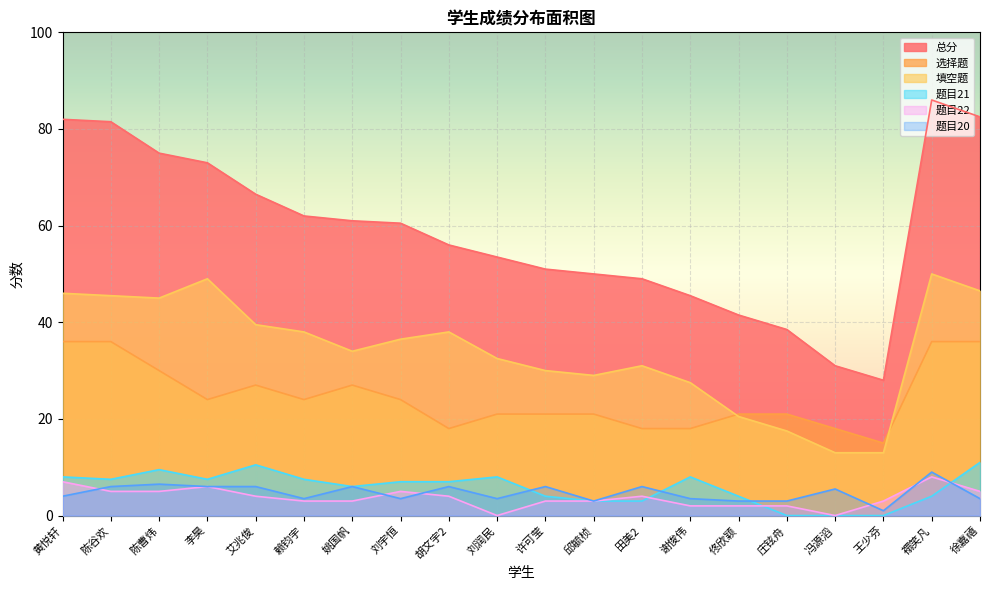

Reading left to right, extract all data points from this chart.

总分: 82.0	81.5	75.0	73.0	66.5	62.0	61.0	60.5	56.0	53.5	51.0	50.0	49.0	45.5	41.5	38.5	31.0	28.0	86.0	82.5
选择题: 36.0	36.0	30.0	24.0	27.0	24.0	27.0	24.0	18.0	21.0	21.0	21.0	18.0	18.0	21.0	21.0	18.0	15.0	36.0	36.0
填空题: 46.0	45.5	45.0	49.0	39.5	38.0	34.0	36.5	38.0	32.5	30.0	29.0	31.0	27.5	20.5	17.5	13.0	13.0	50.0	46.5
题目21: 8.0	7.5	9.5	7.5	10.5	7.5	6.0	7.0	7.0	8.0	4.0	3.0	3.0	8.0	4.0	0.0	0.0	0.0	4.0	11.0
题目22: 7.0	5.0	5.0	6.0	4.0	3.0	3.0	5.0	4.0	0.0	3.0	3.0	4.0	2.0	2.0	2.0	0.0	3.0	8.0	5.0
题目20: 4.0	6.0	6.5	6.0	6.0	3.5	6.0	3.5	6.0	3.5	6.0	3.0	6.0	3.5	3.0	3.0	5.5	1.0	9.0	3.5